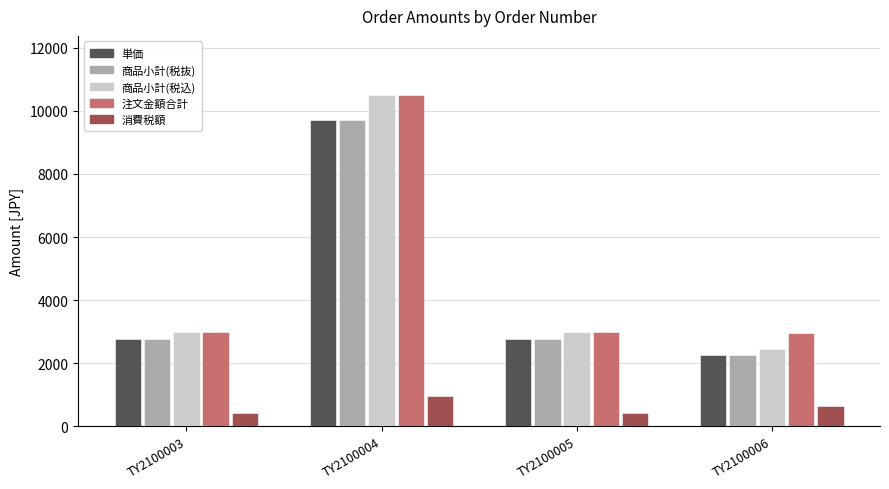

How many data points does each series have?

4